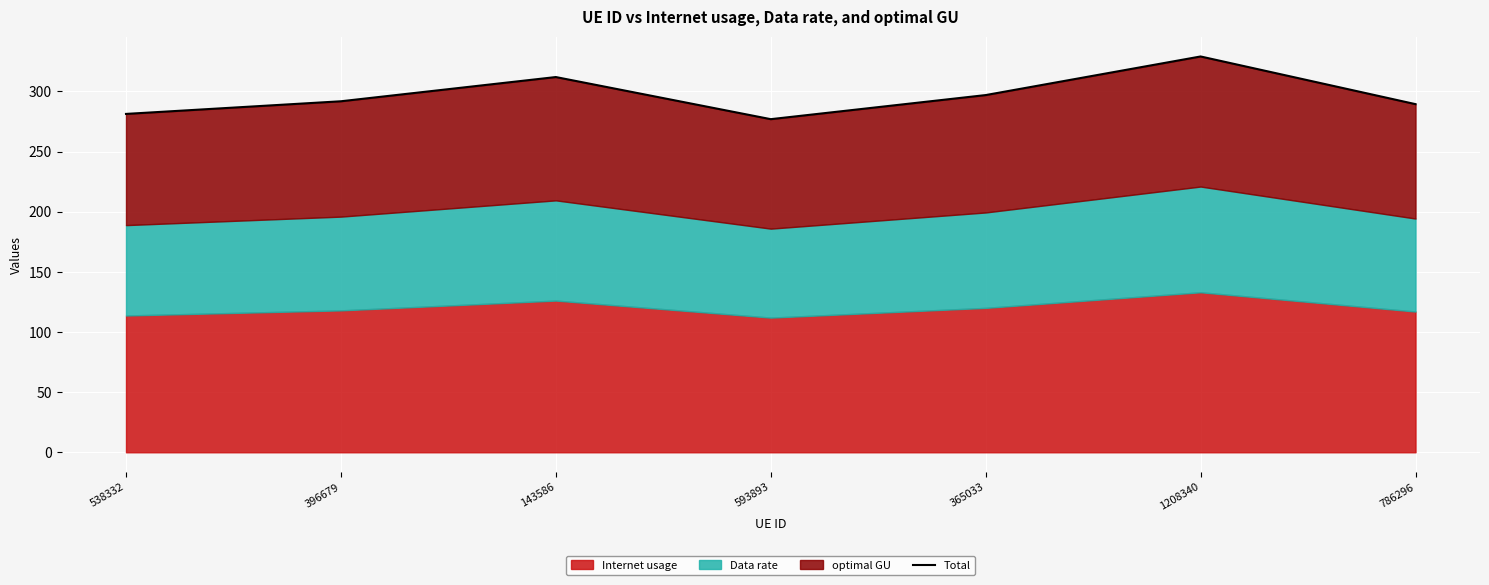

What is the average value?

296.8